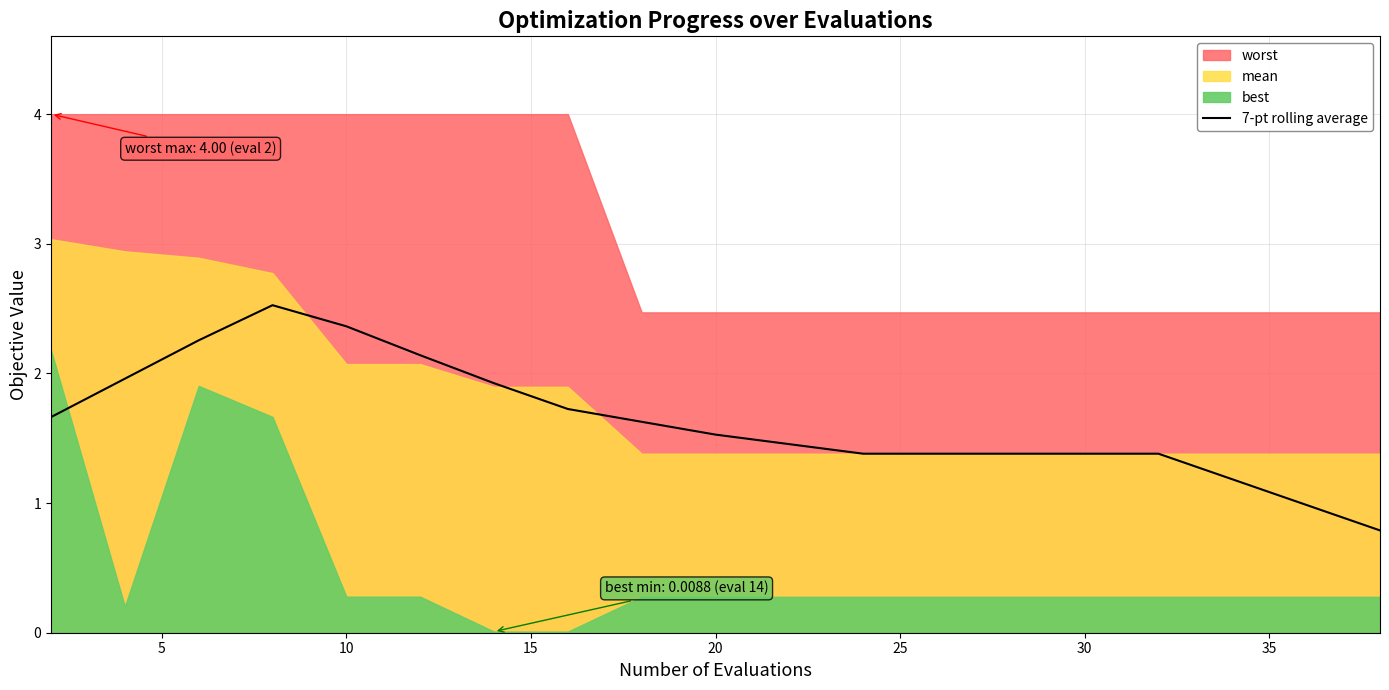

The 7-pt rolling average series shows 2.4 at 10. True or false?

True